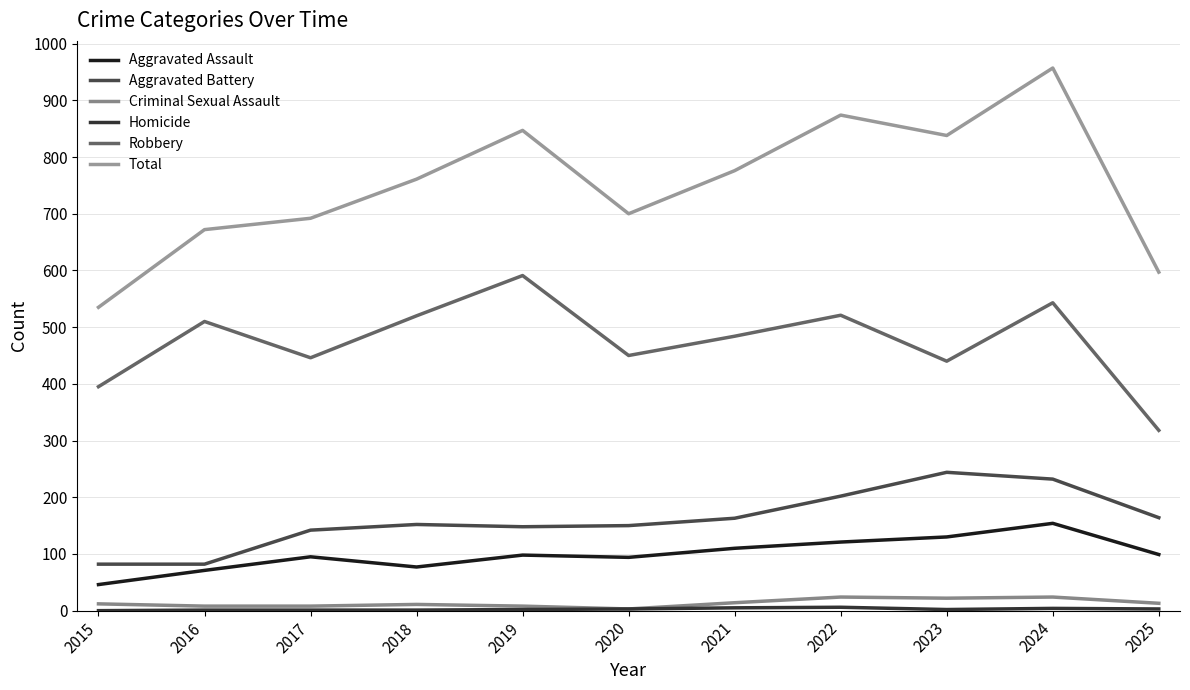

True or false: Total and Criminal Sexual Assault intersect in this chart.

False